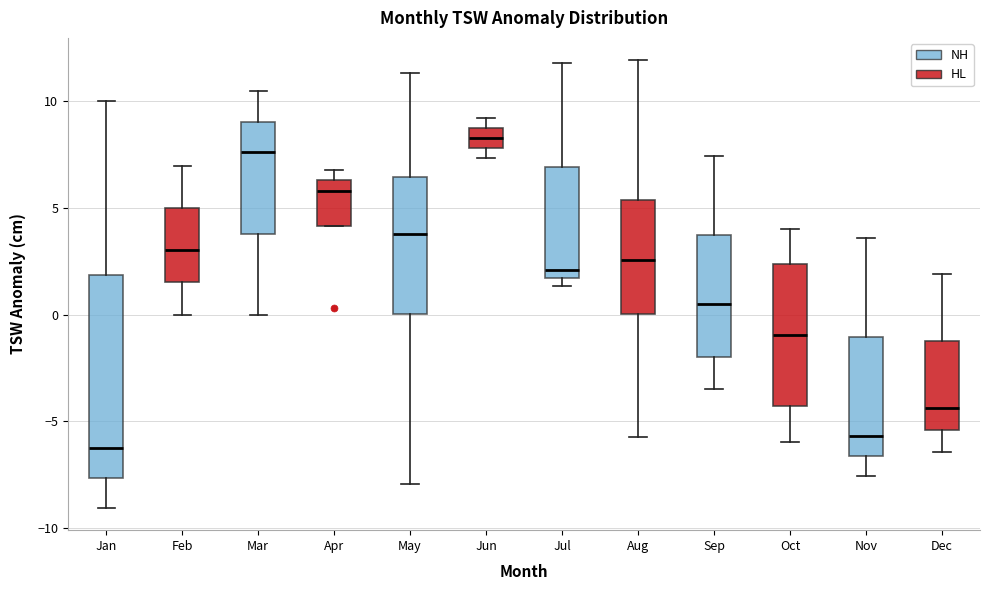

Where does the median line of the box for Jun sit on the y-axis? The values are not printed on the chart, so give them approximately, as read against the axis.

8.5